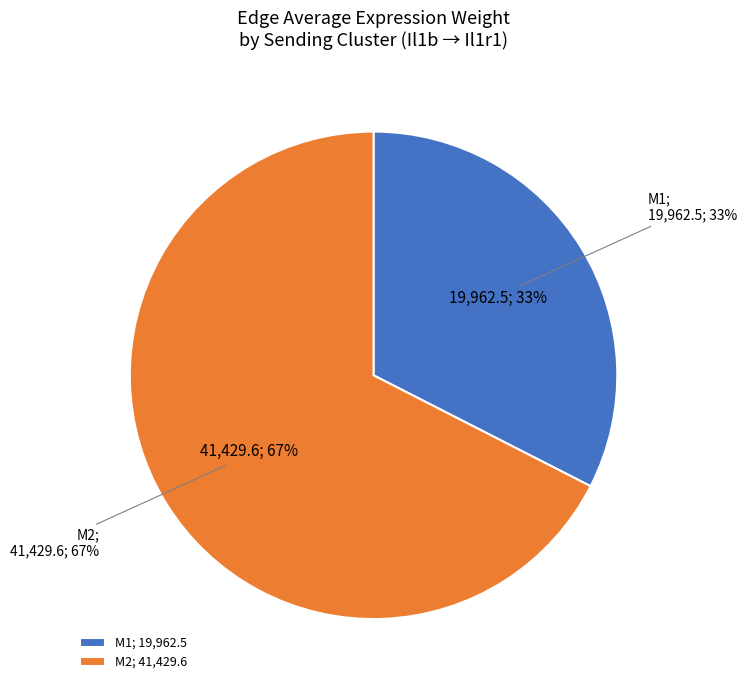

What is the largest slice in the pie chart?

M2